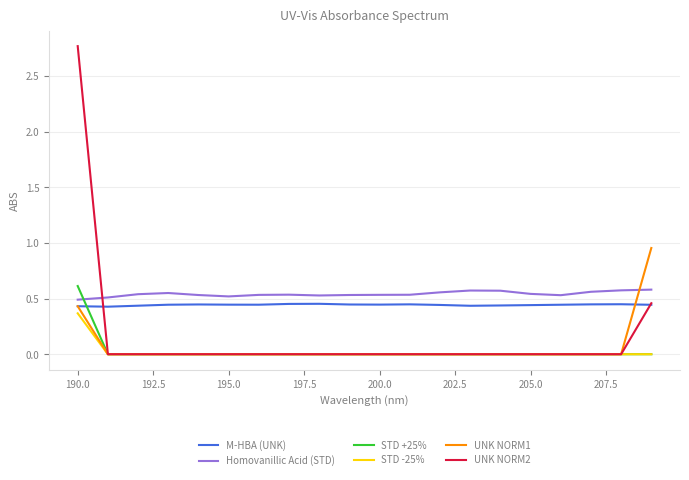

Which series has the widest spread of values?

UNK NORM2